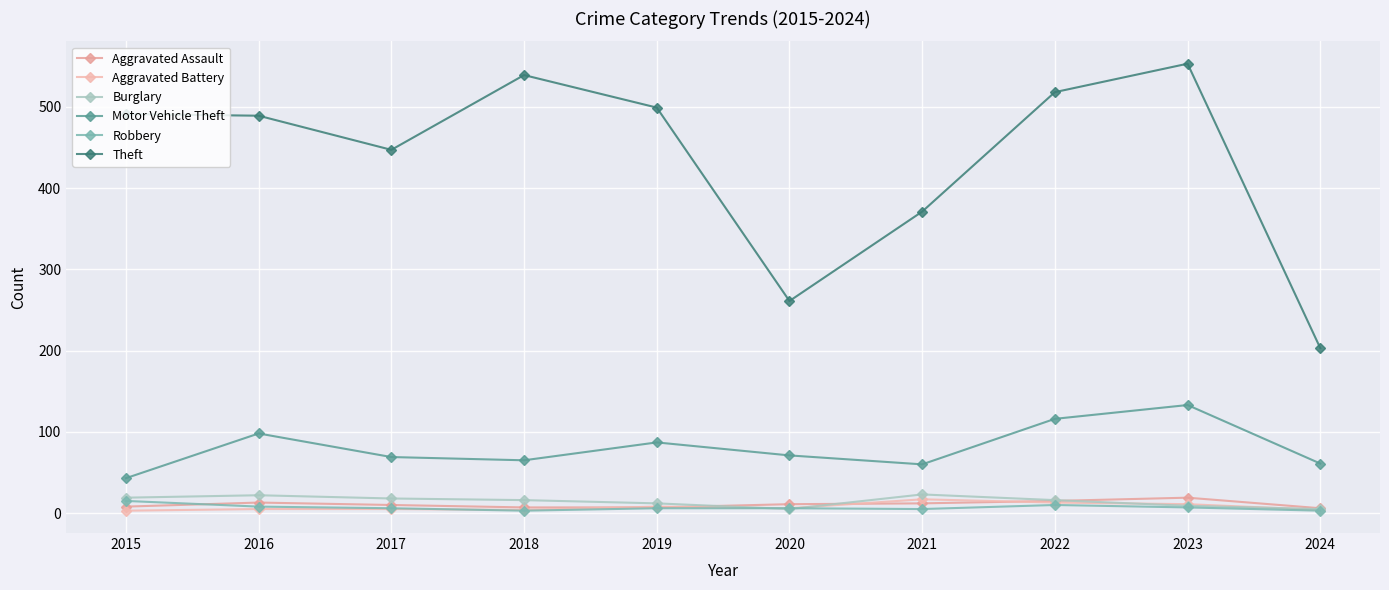

Reading left to right, what are all the values shown in this chart?

Aggravated Assault: 2015=8	2016=13	2017=10	2018=7	2019=7	2020=11	2021=12	2022=15	2023=19	2024=6
Aggravated Battery: 2015=3	2016=5	2017=5	2018=4	2019=8	2020=6	2021=17	2022=13	2023=11	2024=4
Burglary: 2015=19	2016=22	2017=18	2018=16	2019=12	2020=5	2021=23	2022=16	2023=9	2024=5
Motor Vehicle Theft: 2015=43	2016=98	2017=69	2018=65	2019=87	2020=71	2021=60	2022=116	2023=133	2024=61
Robbery: 2015=15	2016=8	2017=6	2018=3	2019=6	2020=6	2021=5	2022=10	2023=7	2024=3
Theft: 2015=491	2016=489	2017=447	2018=539	2019=499	2020=261	2021=371	2022=518	2023=553	2024=203